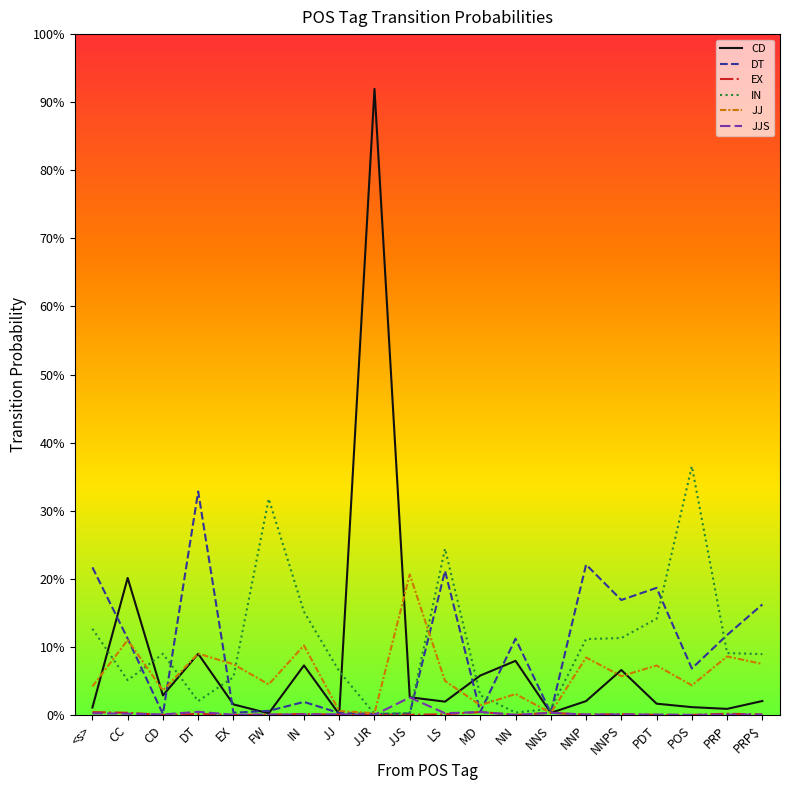

Does the chart have visible grid lines?

No